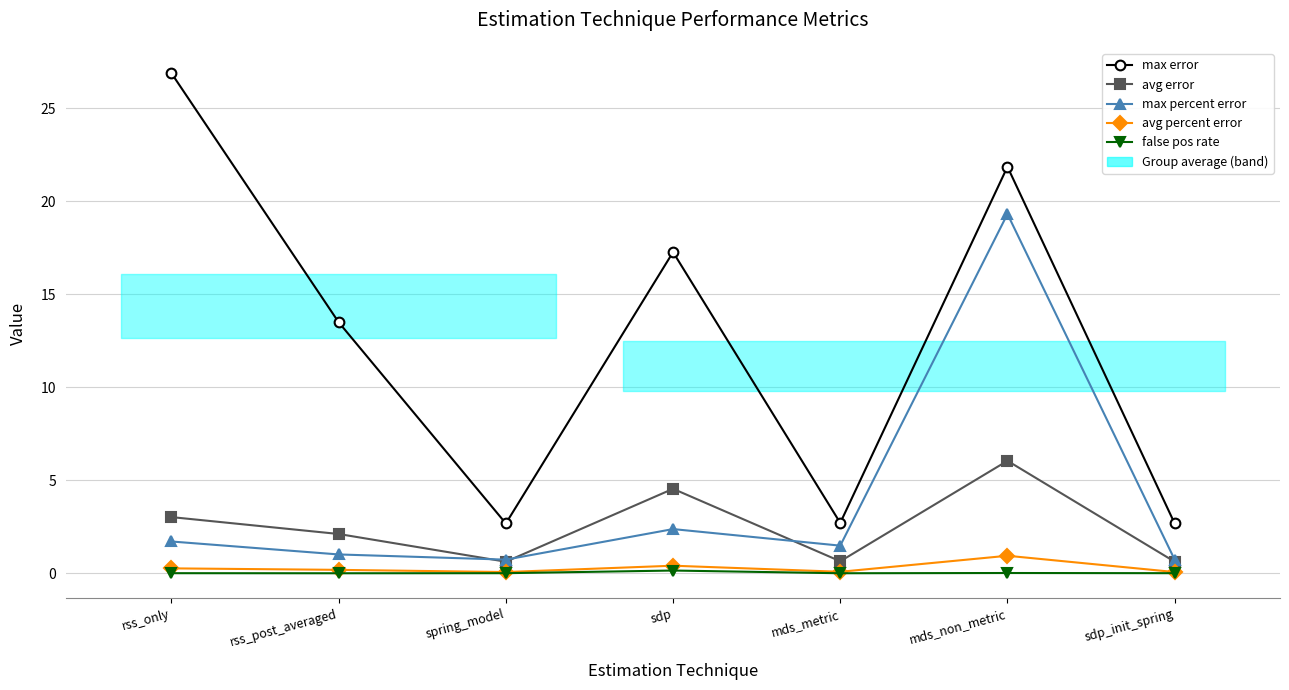

What is the label of the 1st point from the right?

sdp_init_spring